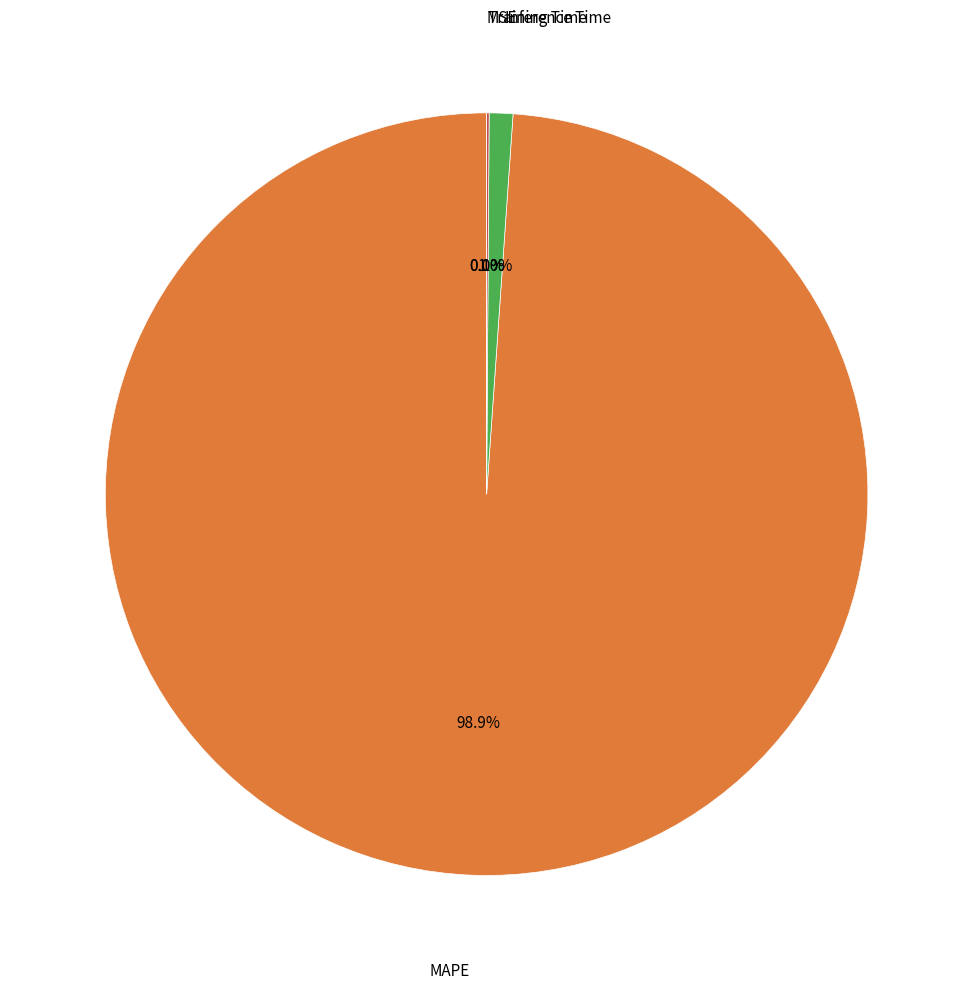

Which has a higher value, Inference Time or Training Time?

Inference Time